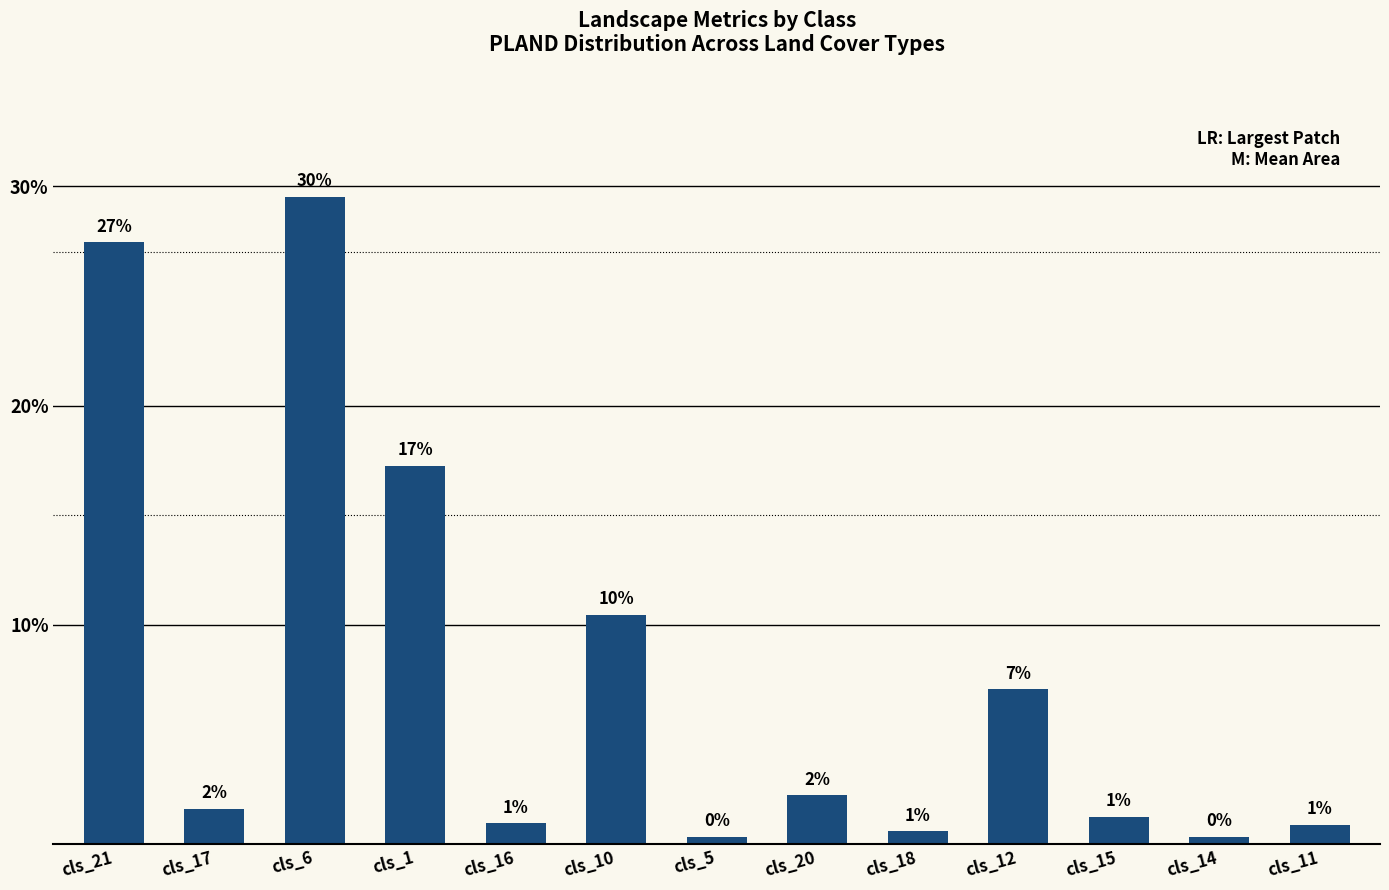

Are the bars horizontal?

No